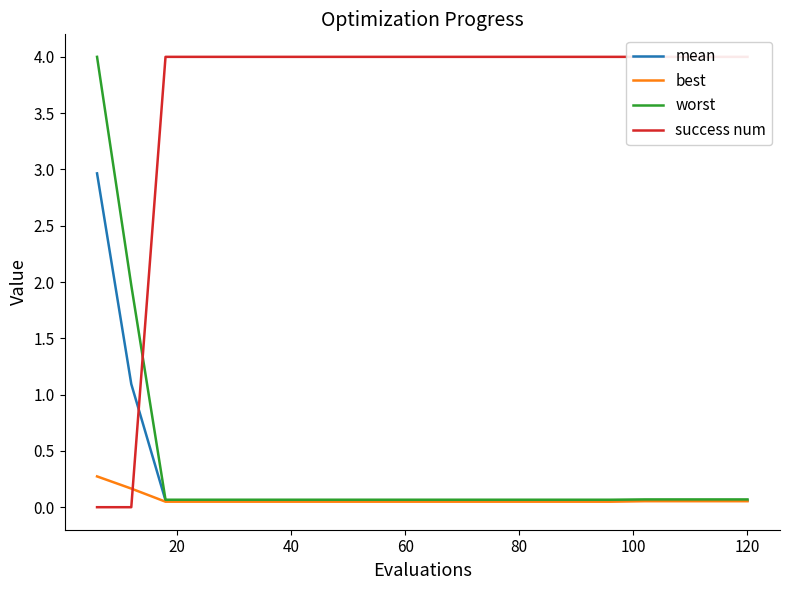

What are all the series names shown in the legend?

mean, best, worst, success num